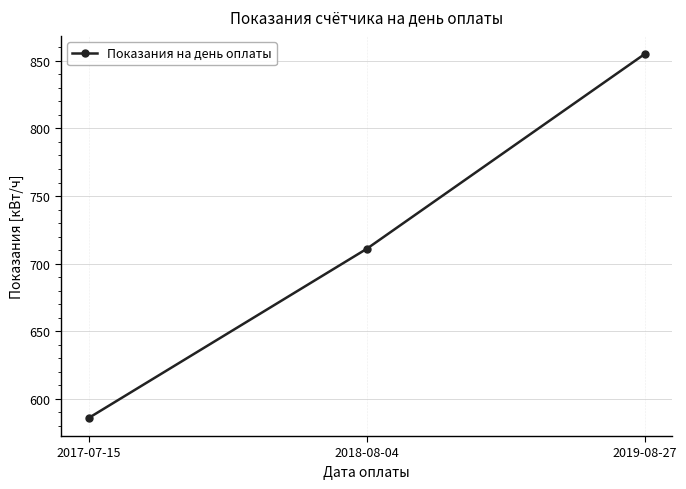

List the labels in order of value, smallest first.

2017-07-15, 2018-08-04, 2019-08-27